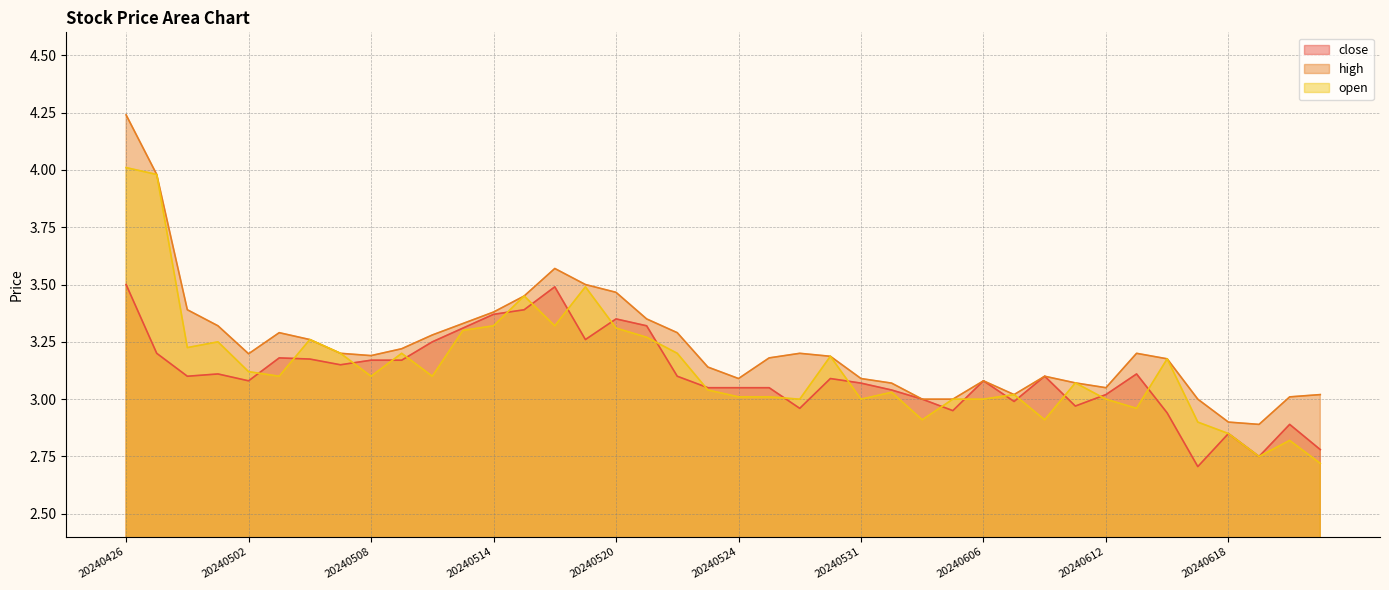

Rank the series by their maximum value, from lowest to highest.

close, open, high